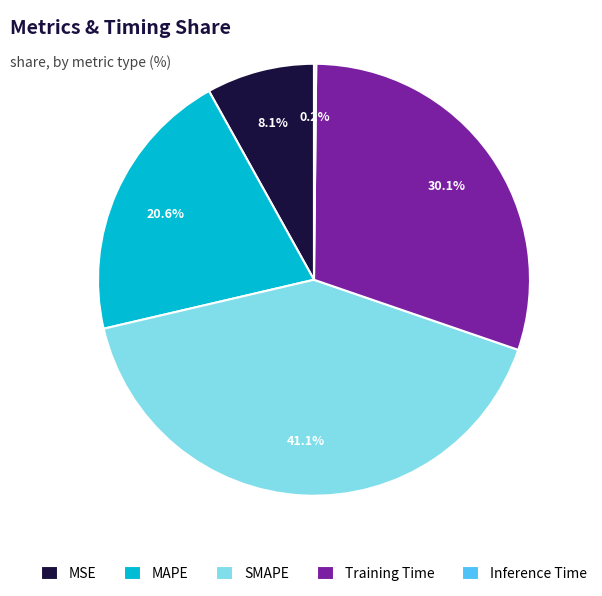

Which slice is the largest?

SMAPE